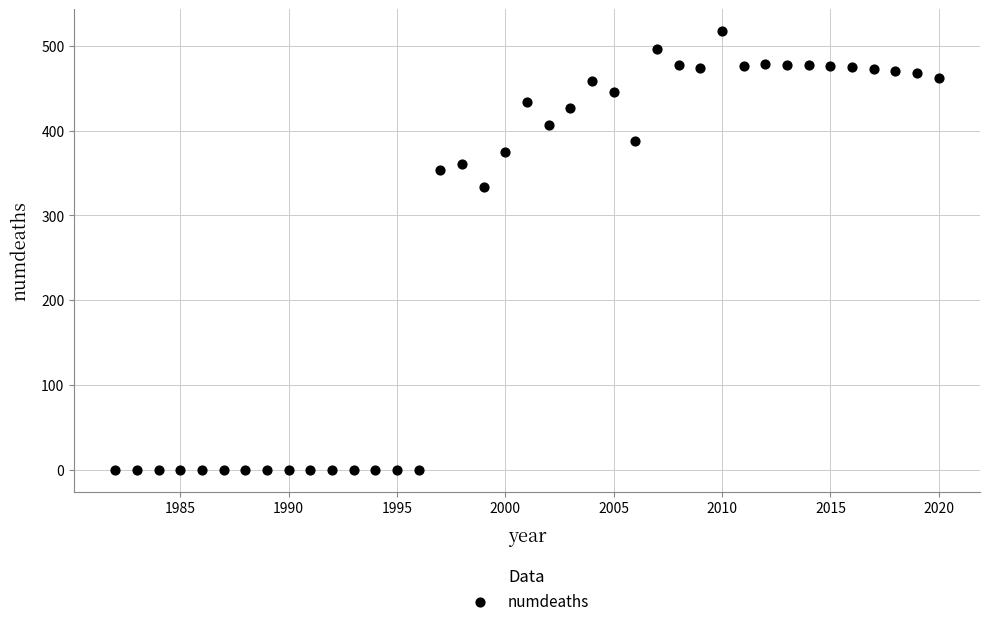

What Y value in the scatter plot is closest to 258?

333